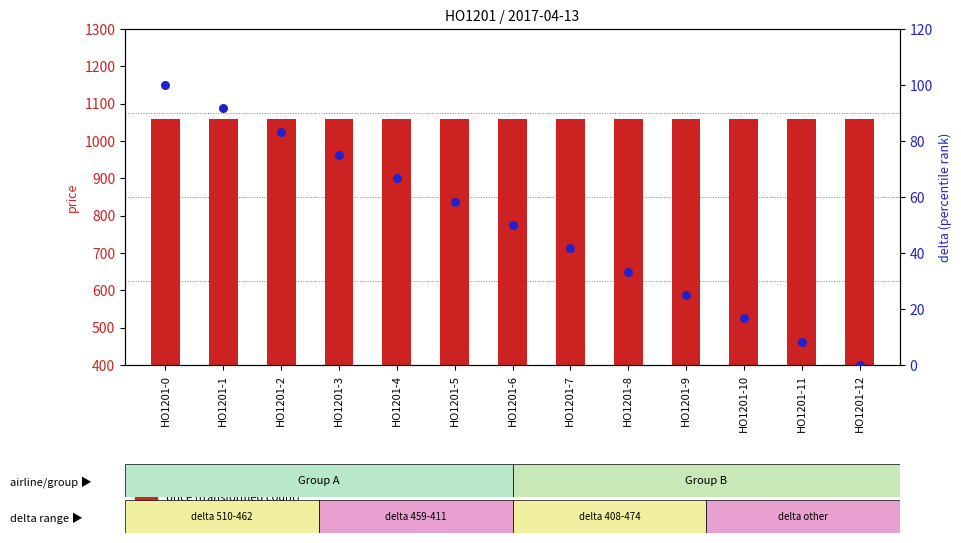

At how many categories does at least one series exceed 142?

13